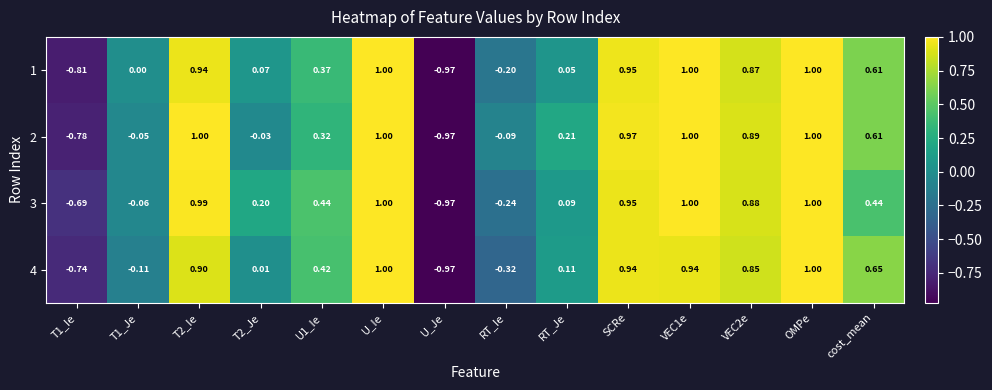

What is the maximum value shown in the chart?

1.0